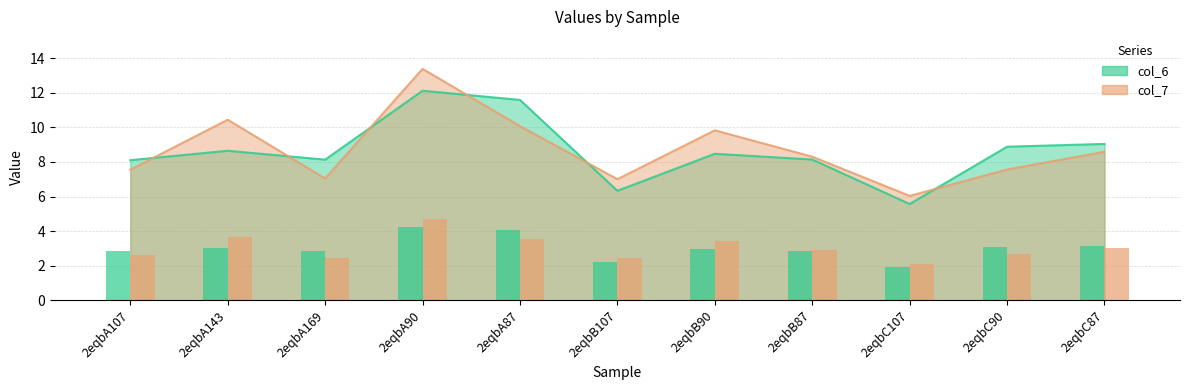

At 2eqbB107, list the series in order from smallest to largest.

col_6, col_7